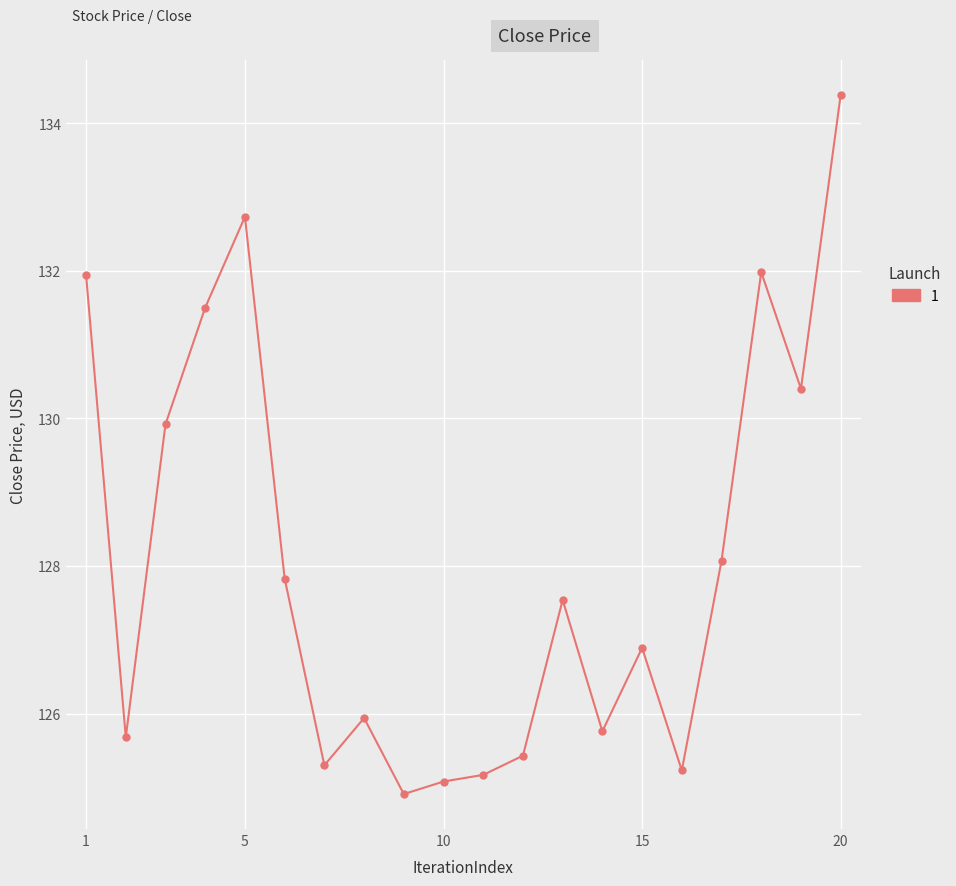

What is the value of the 16th point from the left?

125.2